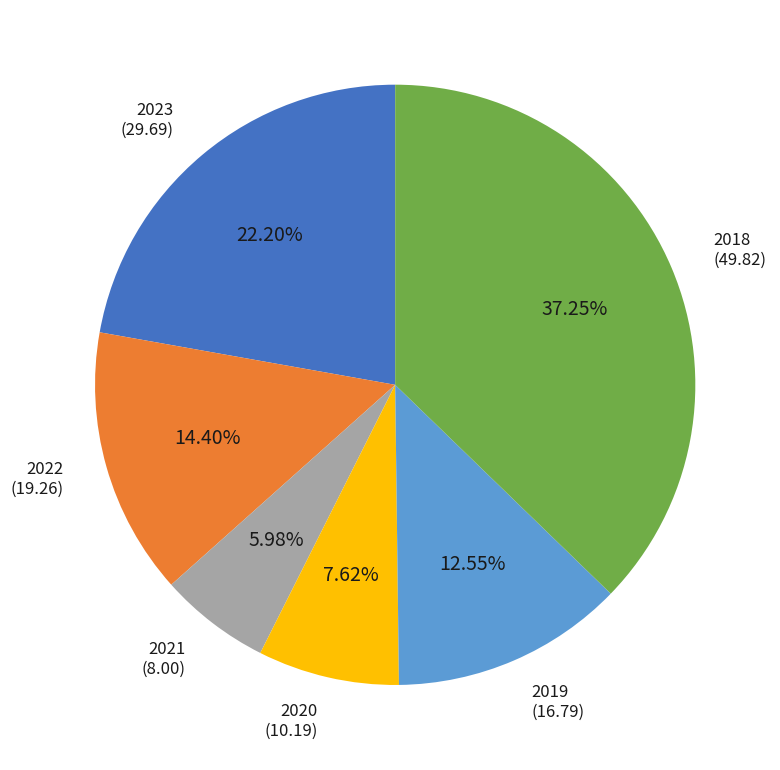

Does any single category account for the majority?

No